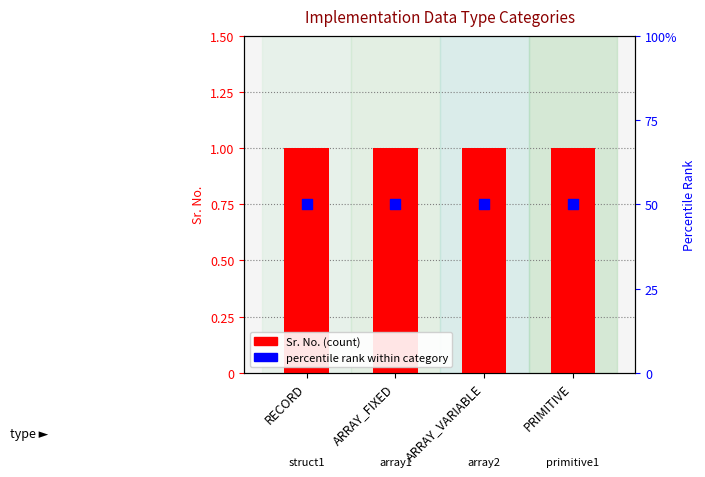

Which series has the largest Y range (max minus min)?

Sr. No. (count)